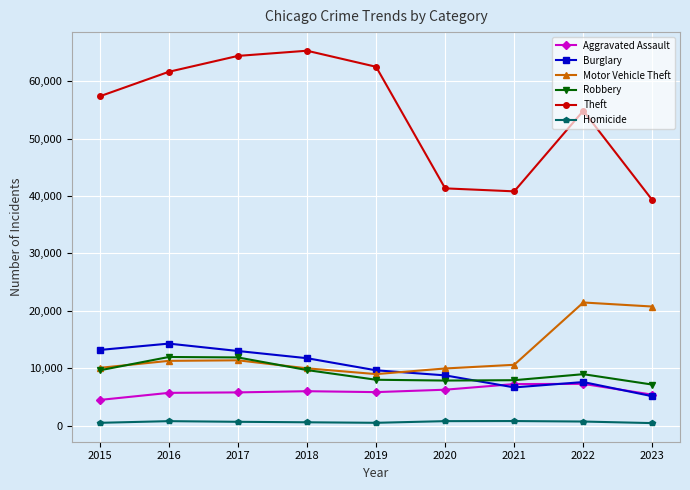

True or false: Motor Vehicle Theft and Theft cross at least once.

False